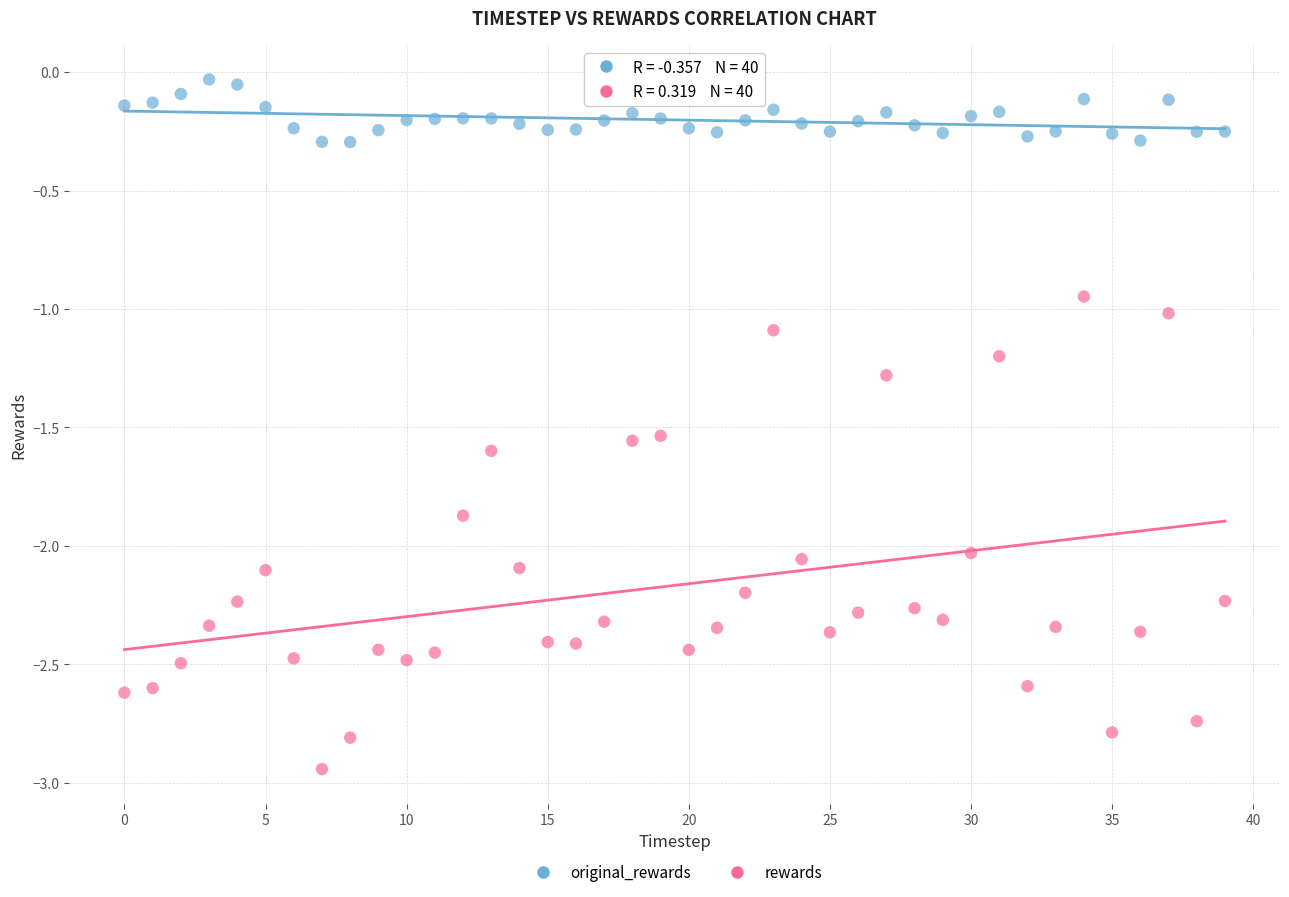

Which series reaches the maximum Y coordinate?

original_rewards